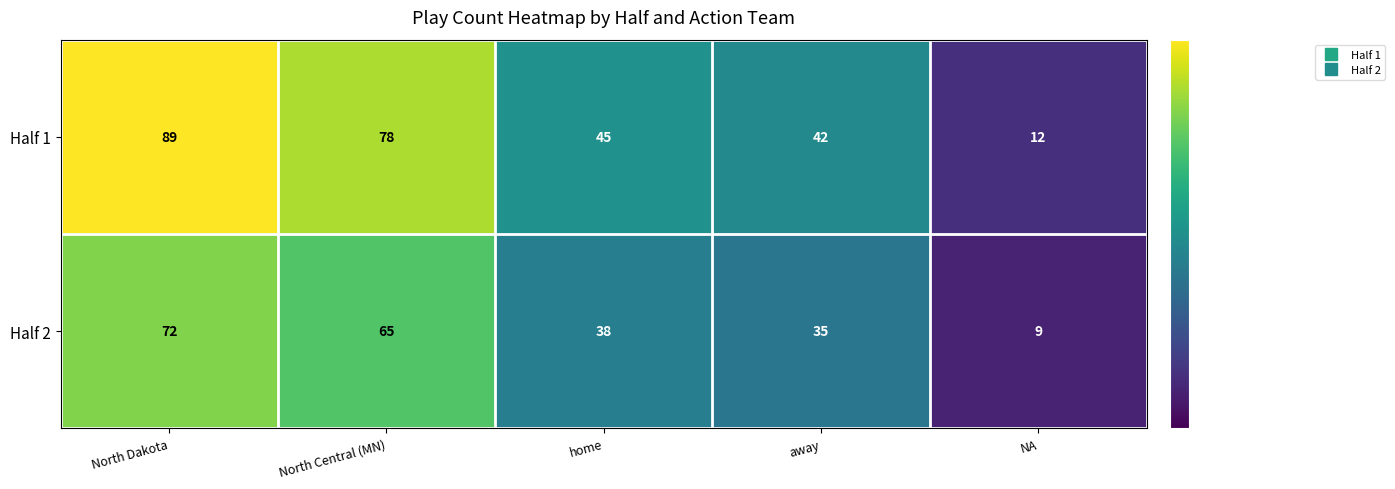

What is the sum of the Half 1 values at home and North Dakota?

134